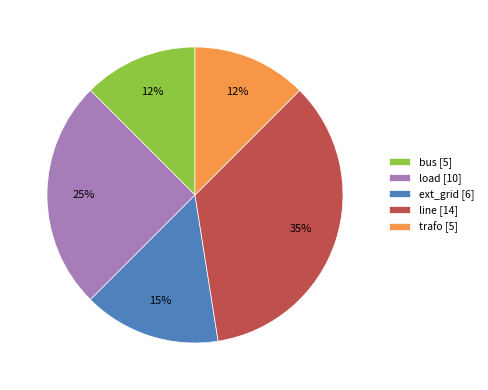

What percentage is the line slice, to the nearest percent?

35%